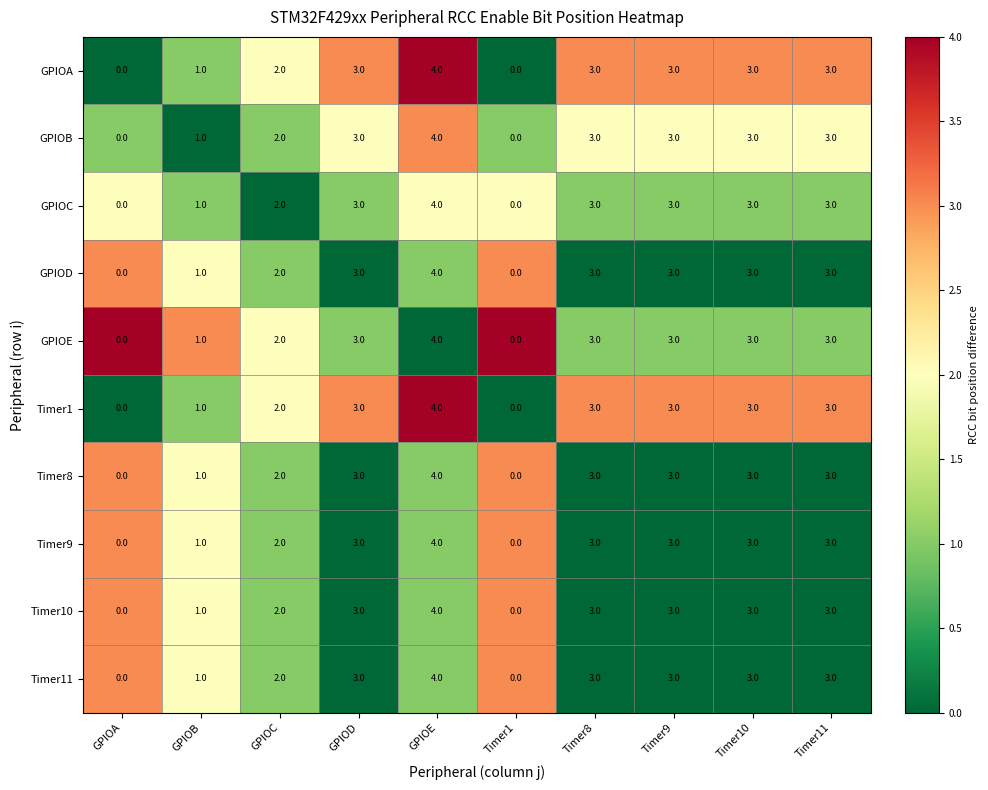

What is the sum of the Timer9 values at Timer8 and Timer1?

3